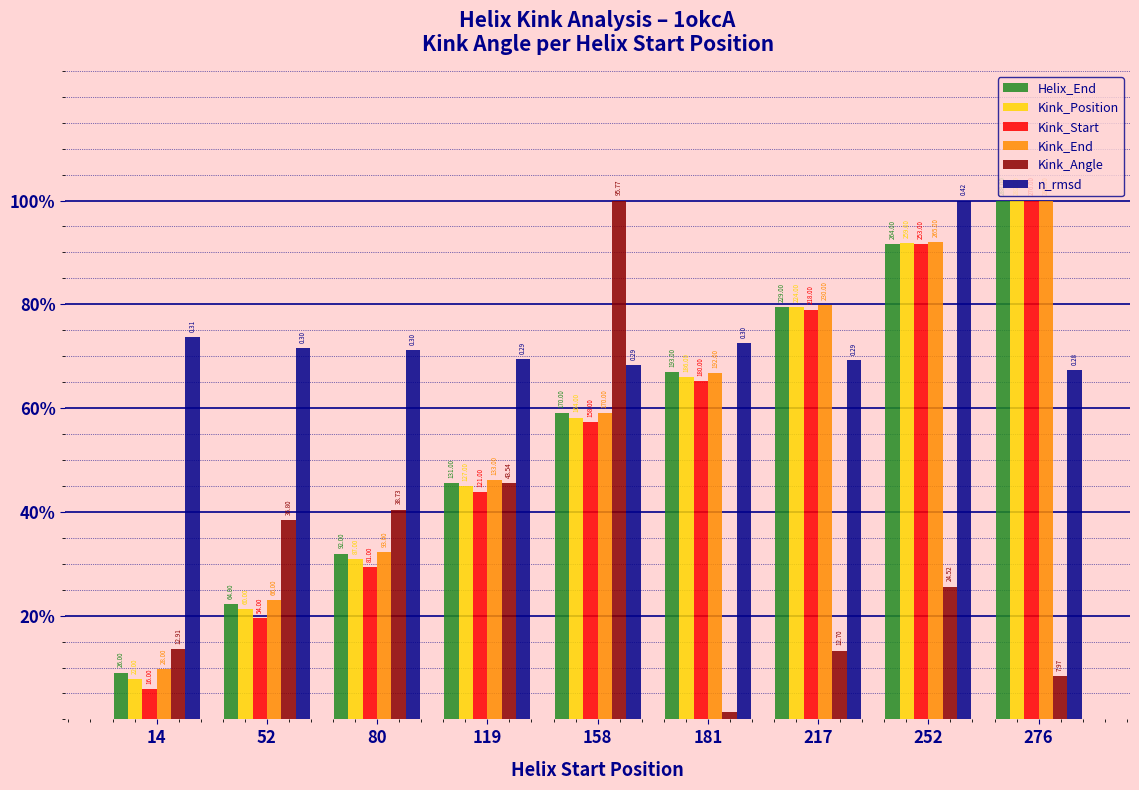

List the series in order of their peak value, lowest first.

Helix_End, Kink_Position, Kink_Start, Kink_End, Kink_Angle, n_rmsd